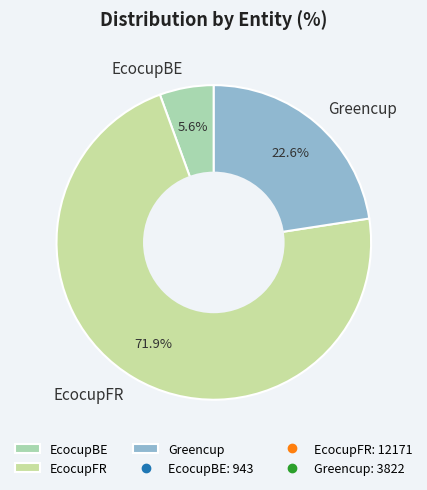

True or false: EcocupBE accounts for 18% of the total.

False